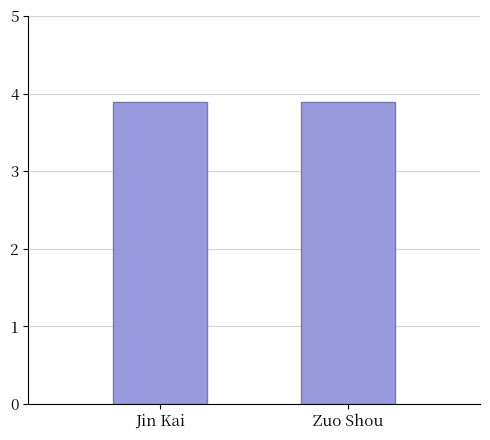

What is the label of the 2nd bar from the left?

Zuo Shou